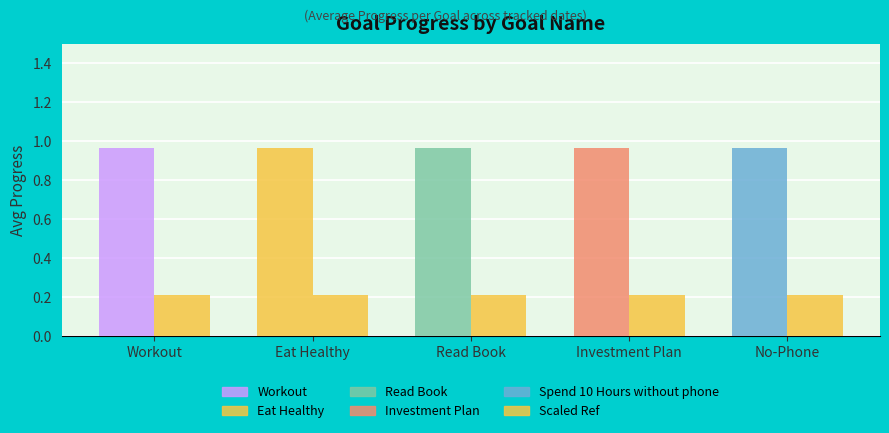

How many categories are shown in the chart?

5